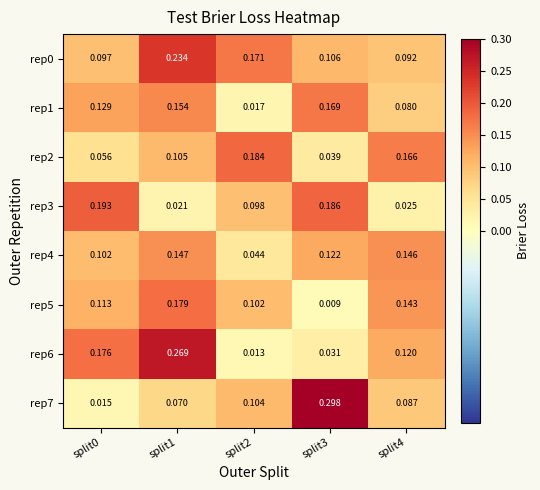

Is the value of rep3 at split4 greater than the value of rep1 at split1?

No